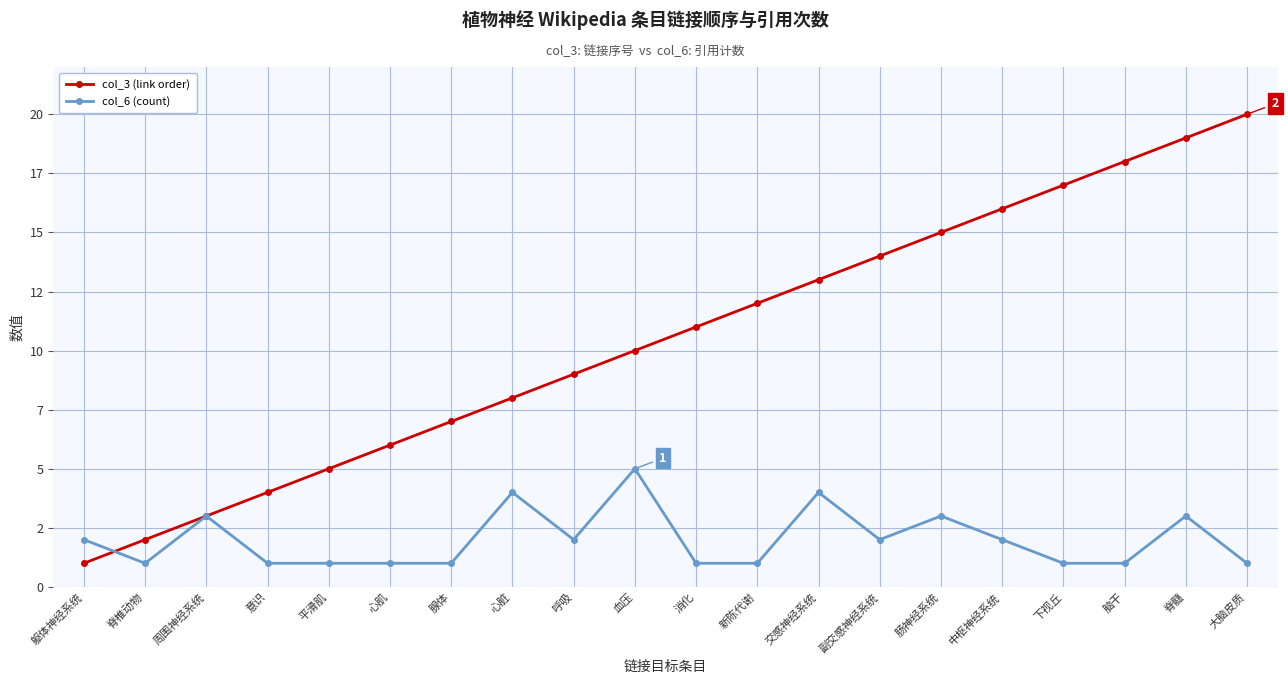

At which label does col_3 (link order) reach its minimum?

躯体神经系统